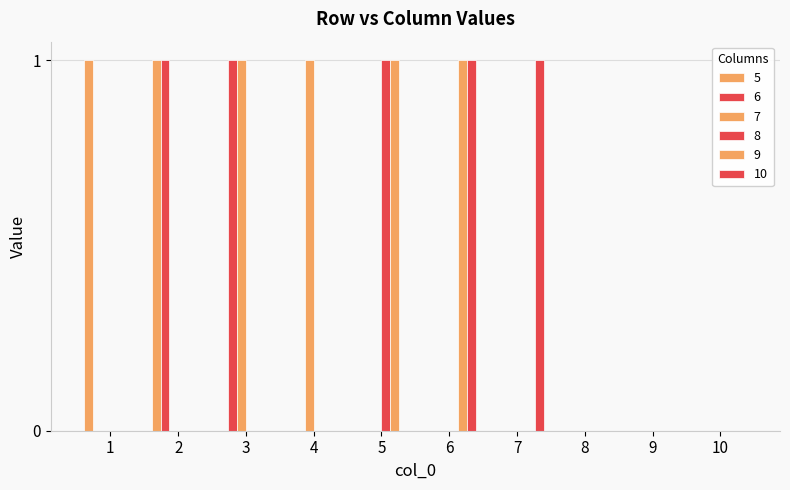

How many distinct data groups are displayed?

6